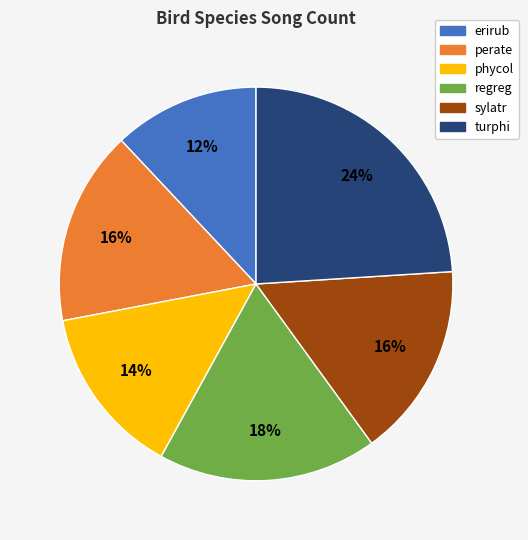

Do phycol and perate together represent more than half of the pie?

No